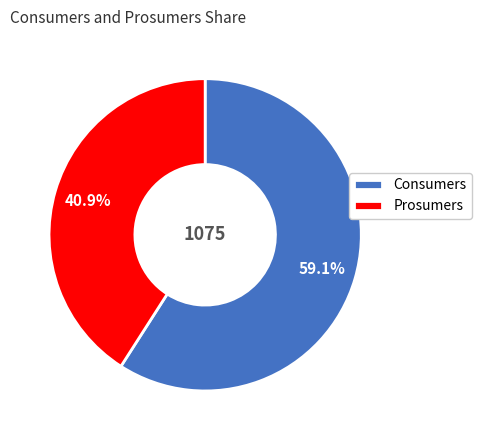

Is there any slice that represents more than half of the pie?

Yes